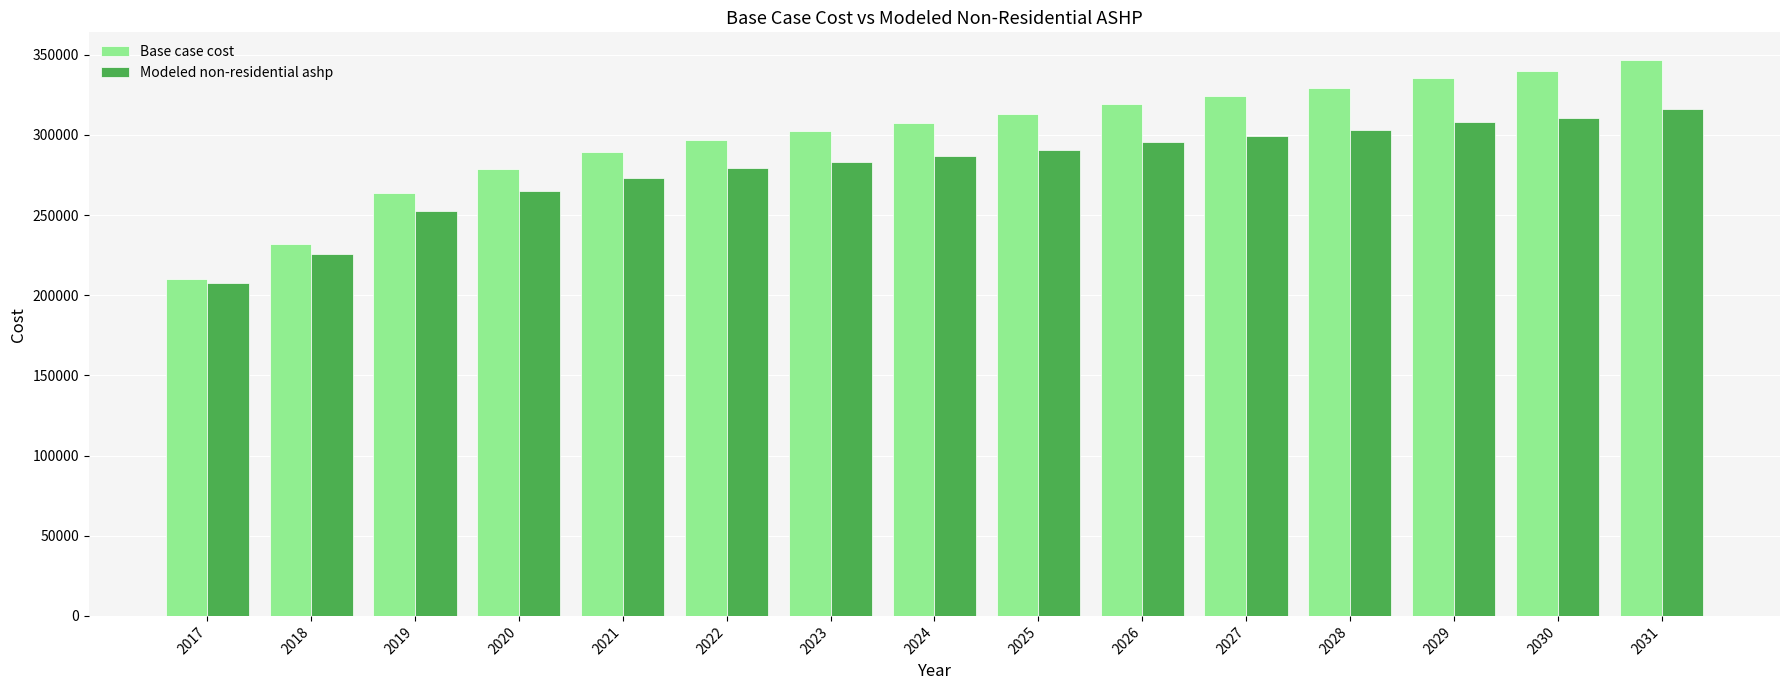

What is the value of the Base case cost bar at the 7th from the left?

302499.7